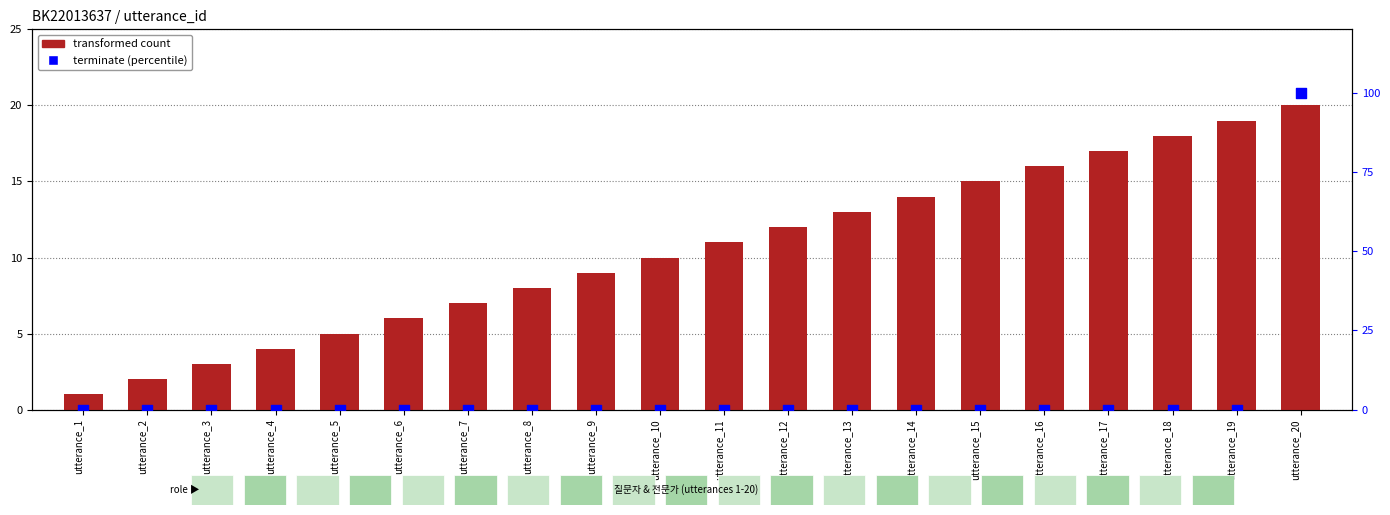

At which category is the sum across all series the highest?

utterance_20